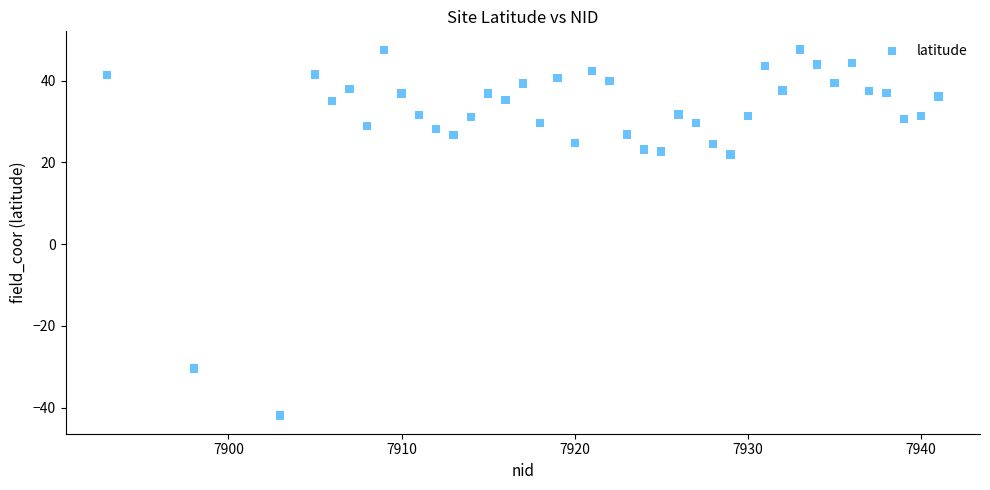

What is the range of Y values (max minus min)?

89.5